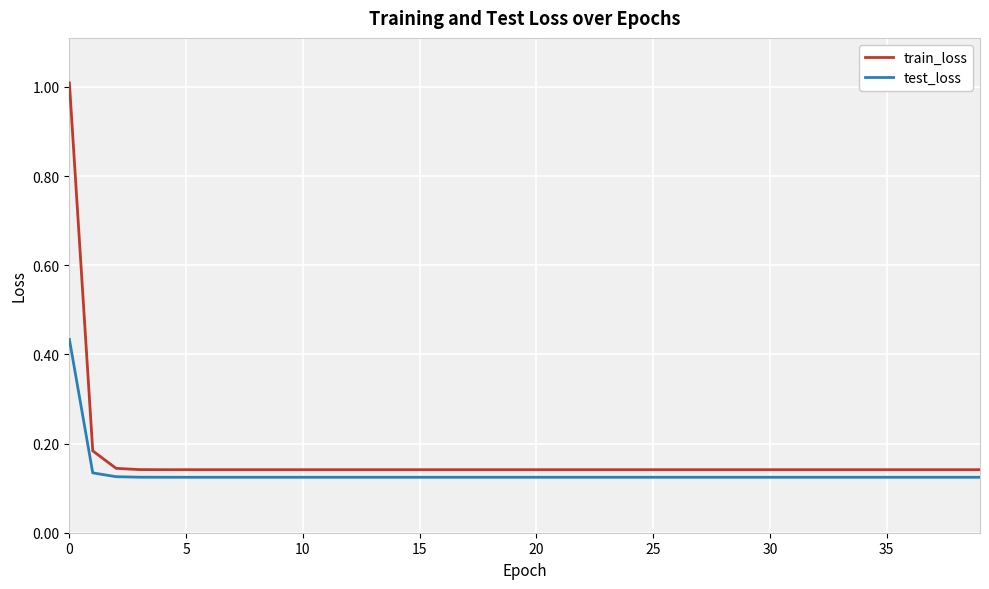

What is the difference between the maximum and minimum values in the test_loss series?

0.3